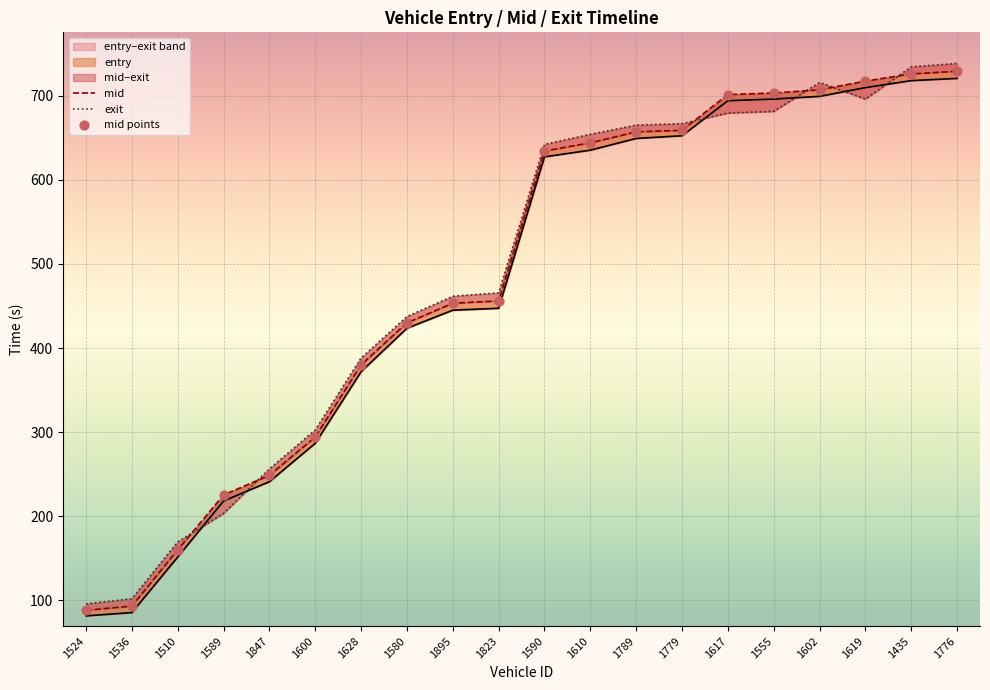

Which series has the largest total across all categories?

exit